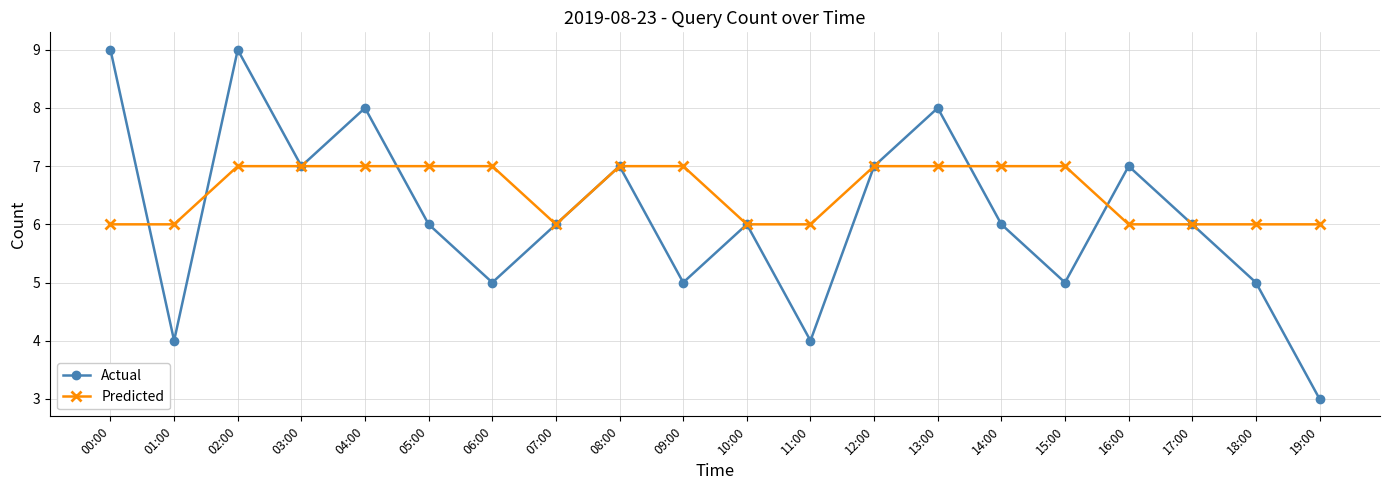

List the series in order of their peak value, highest first.

Actual, Predicted